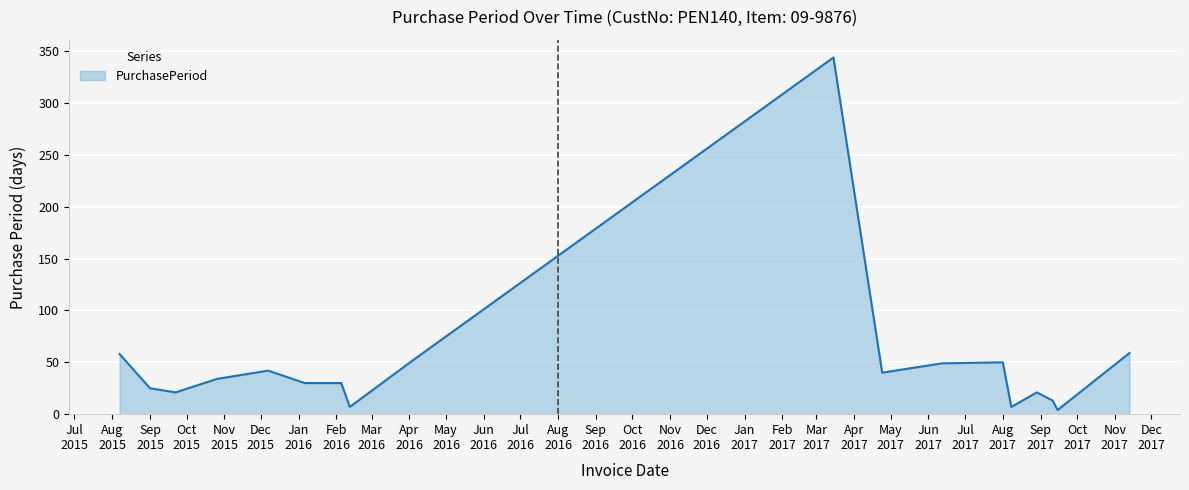

What is the maximum value shown in the chart?

344